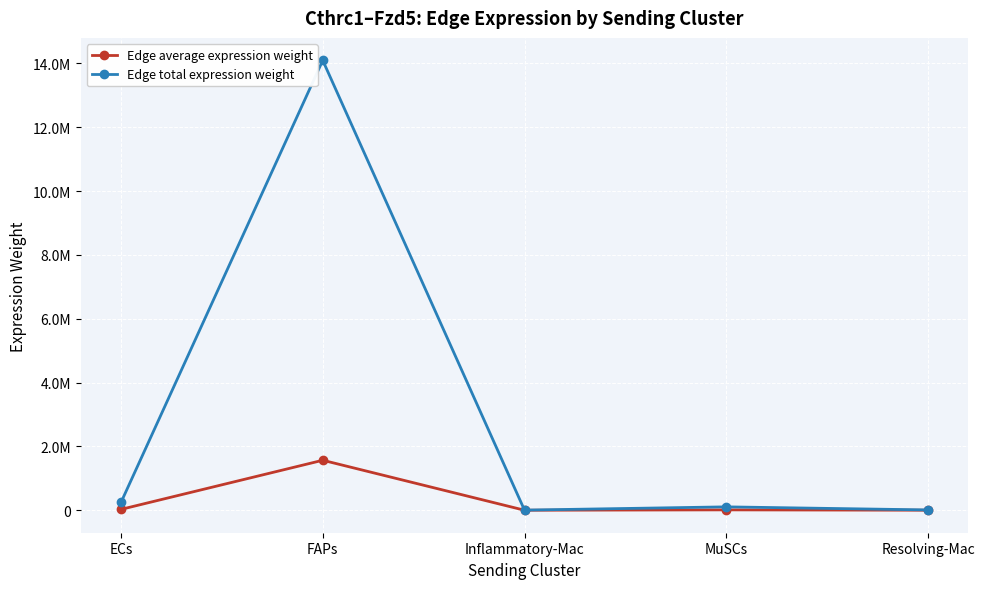

Which series has the largest total across all categories?

Edge total expression weight